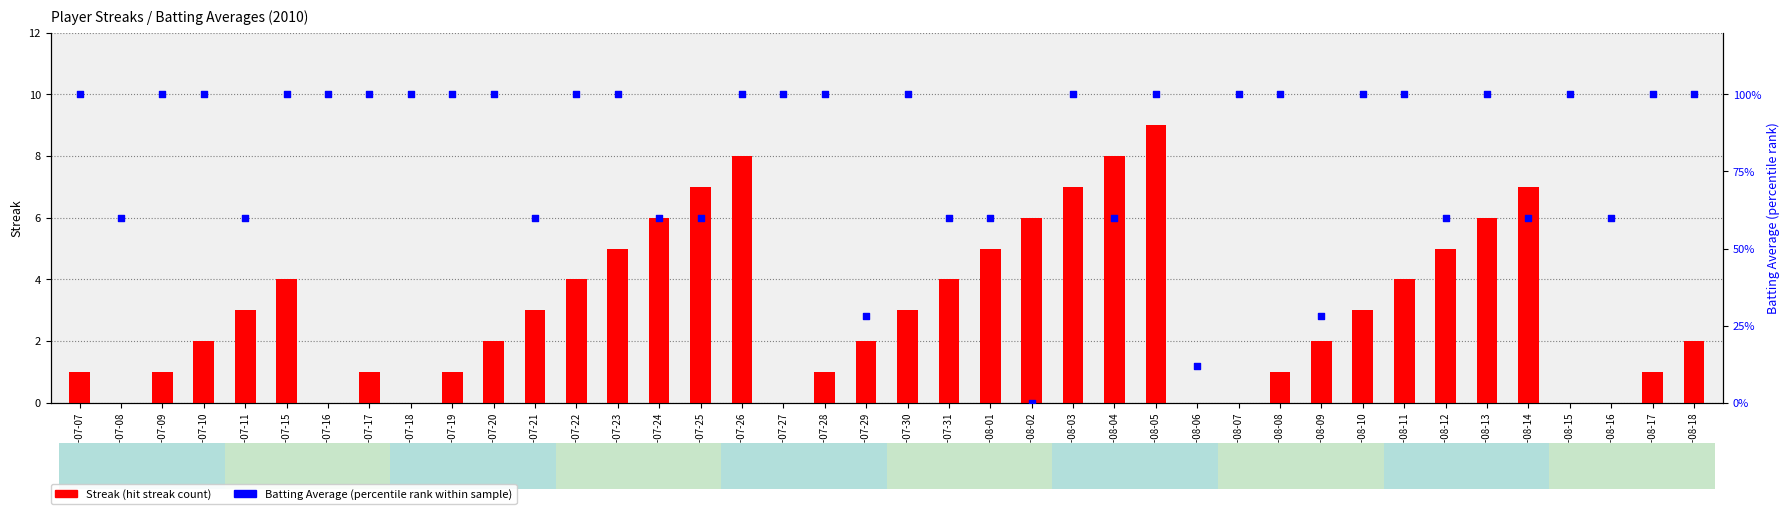

What are all the series names shown in the legend?

Streak, Batting Average (percentile)